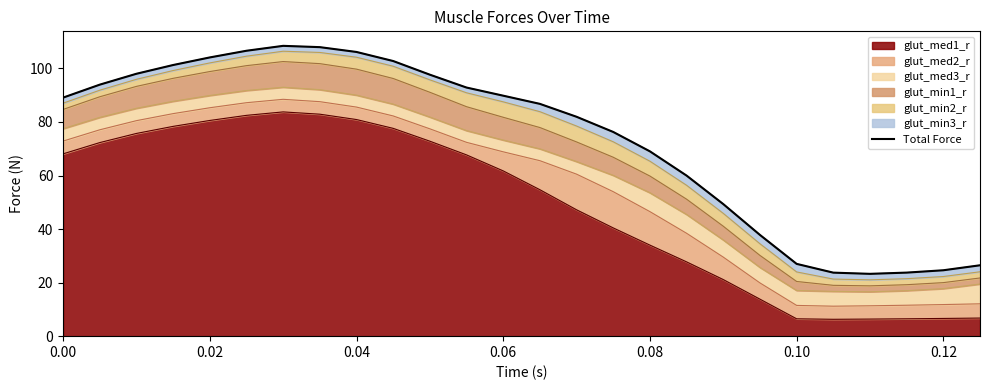

What is the lowest value of the glut_med1_r series?

6.3